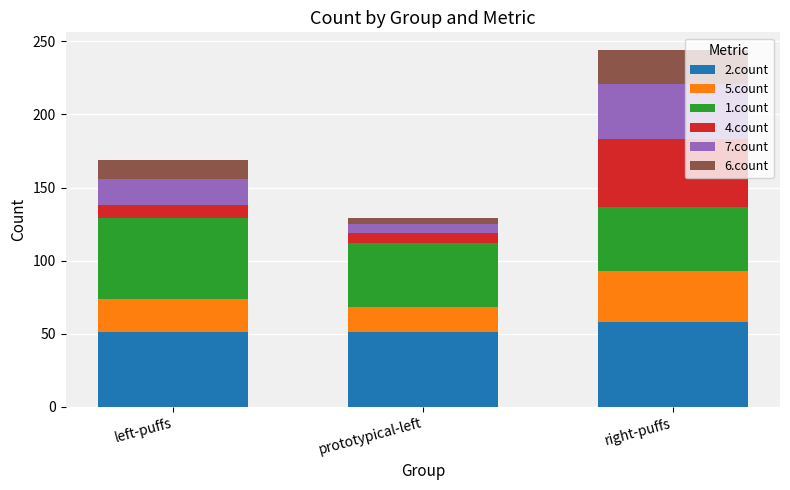

The 2.count series shows 80 at right-puffs. True or false?

False